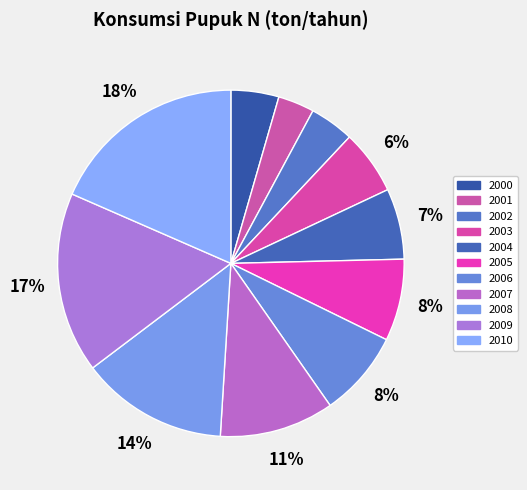

What is the largest slice in the pie chart?

2010